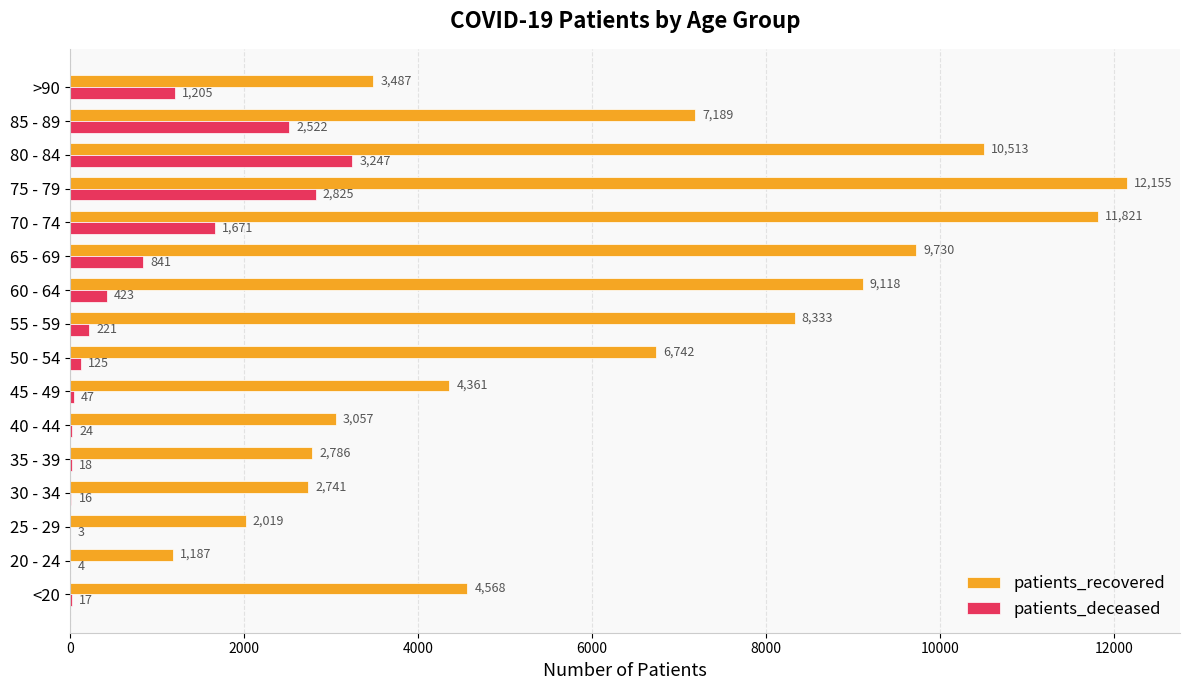

Is it true that patients_recovered equals 2786 at 35 - 39?

True